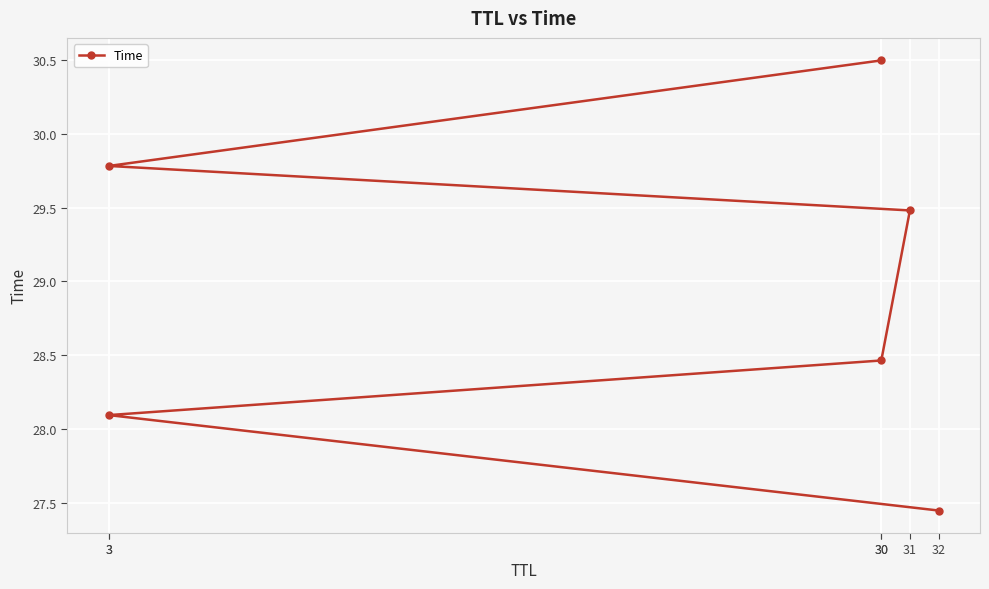

Which label corresponds to the smallest value in the chart?

32